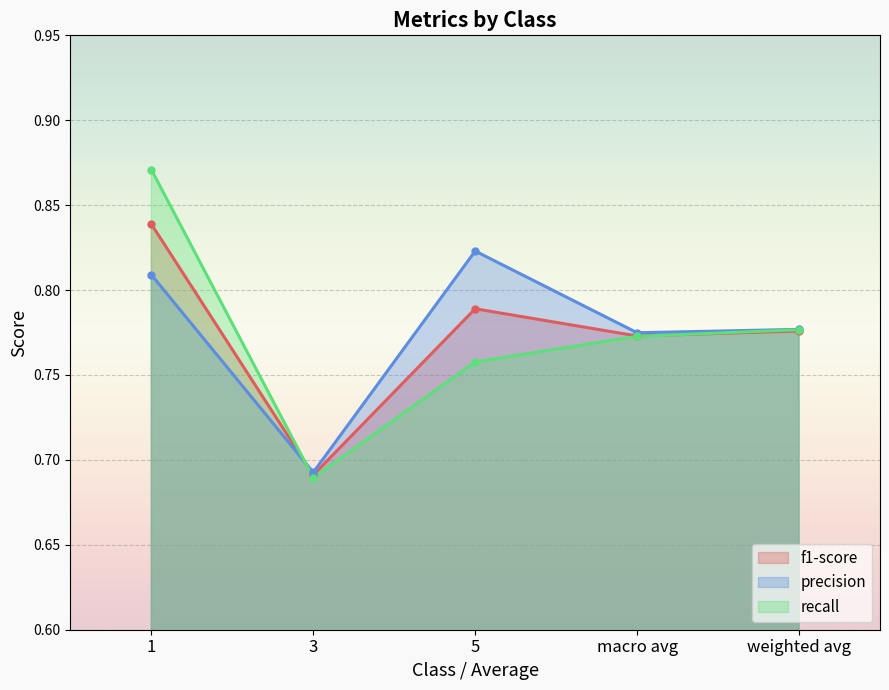

What is the sum of all precision values?

3.9